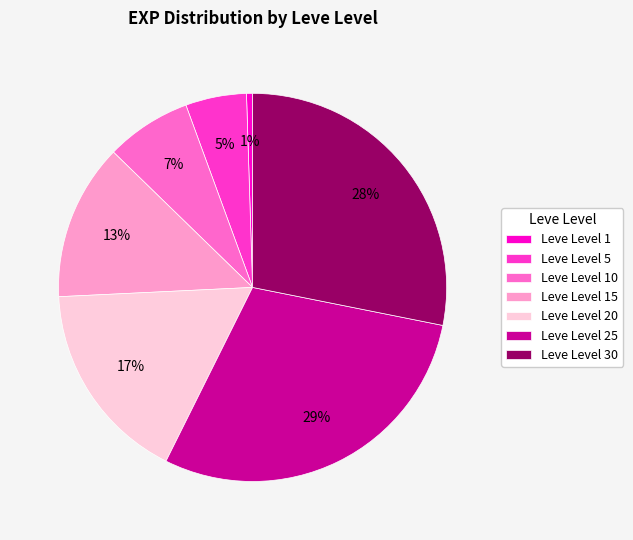

Do Leve Level 20 and Leve Level 15 together represent more than half of the pie?

No